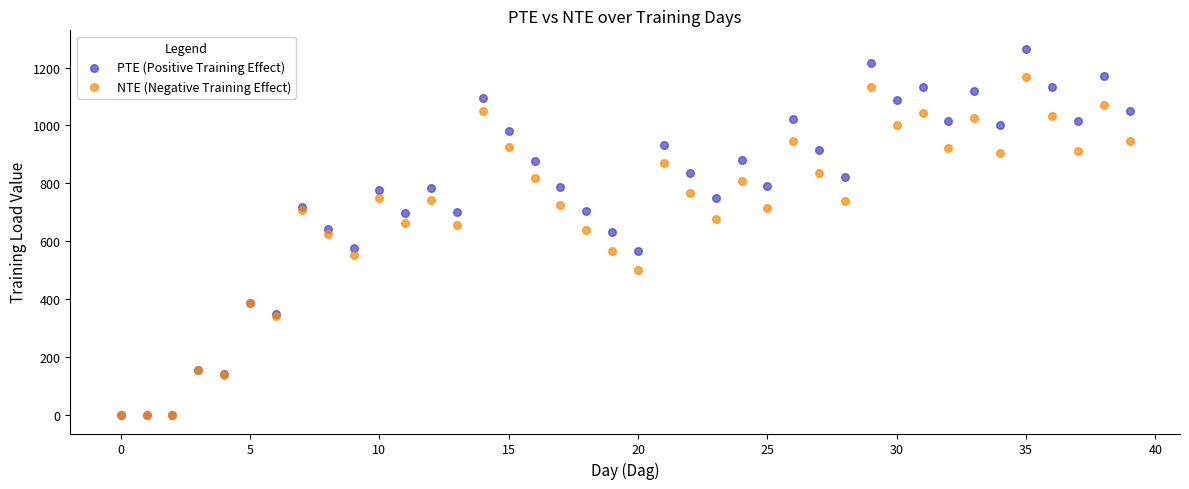

What are all the series names shown in the legend?

PTE (Positive Training Effect), NTE (Negative Training Effect)